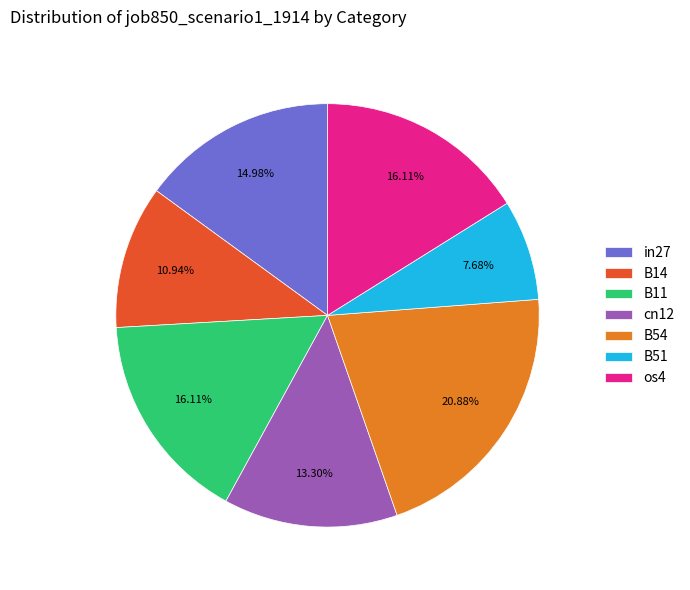

True or false: in27 accounts for 6% of the total.

False